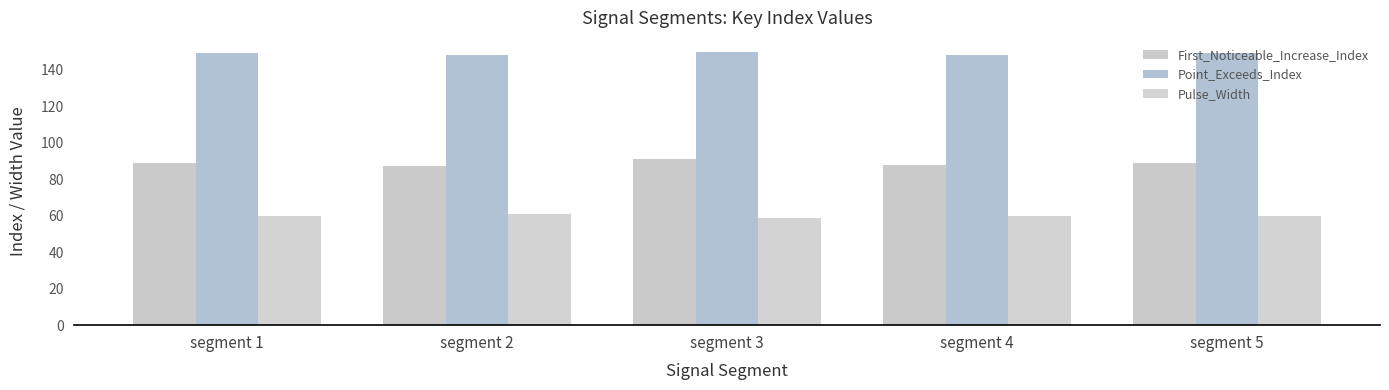

What value does the Point_Exceeds_Index series have at segment 4?

148